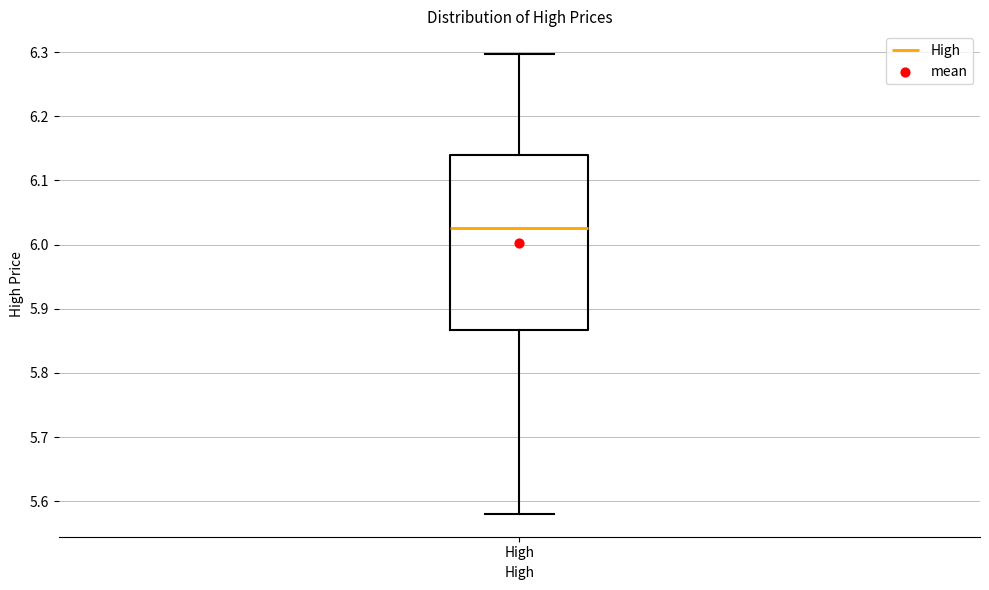

Where does the median line of the box for High sit on the y-axis? The values are not printed on the chart, so give them approximately, as read against the axis.

6.03